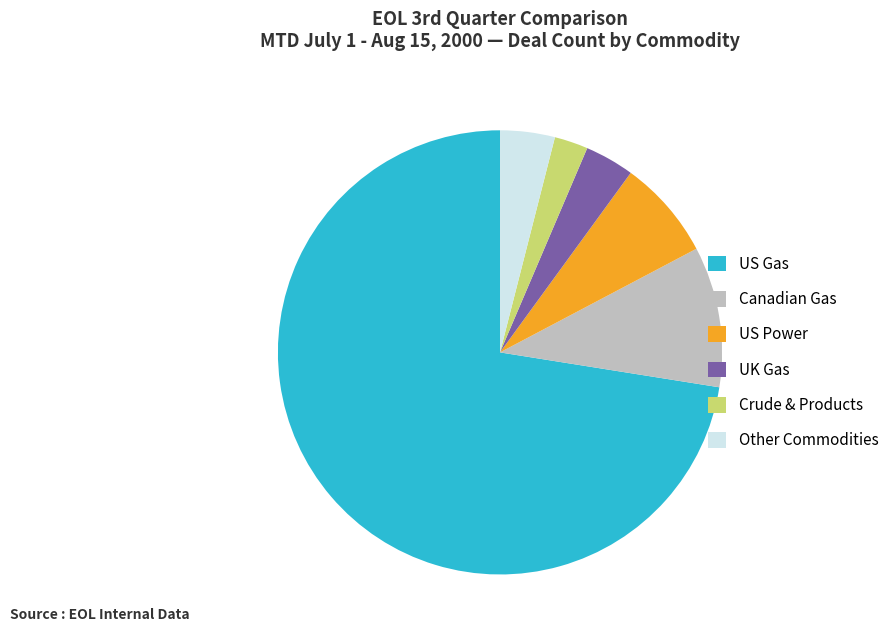

How many segments does this pie chart have?

6